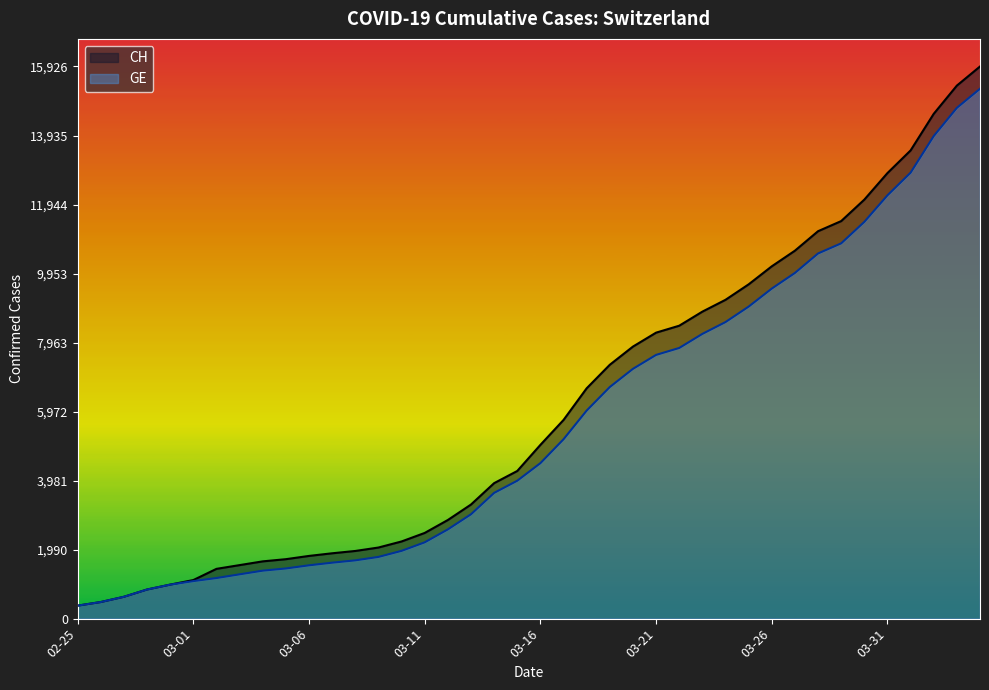

How many values in the CH series exceed 5012?

19